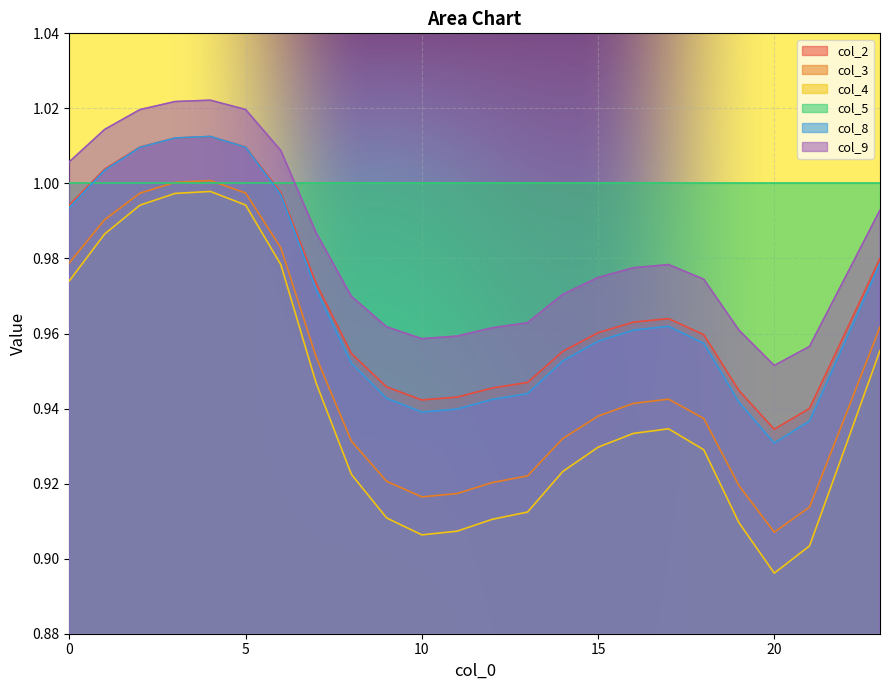

Which series has the widest spread of values?

col_4